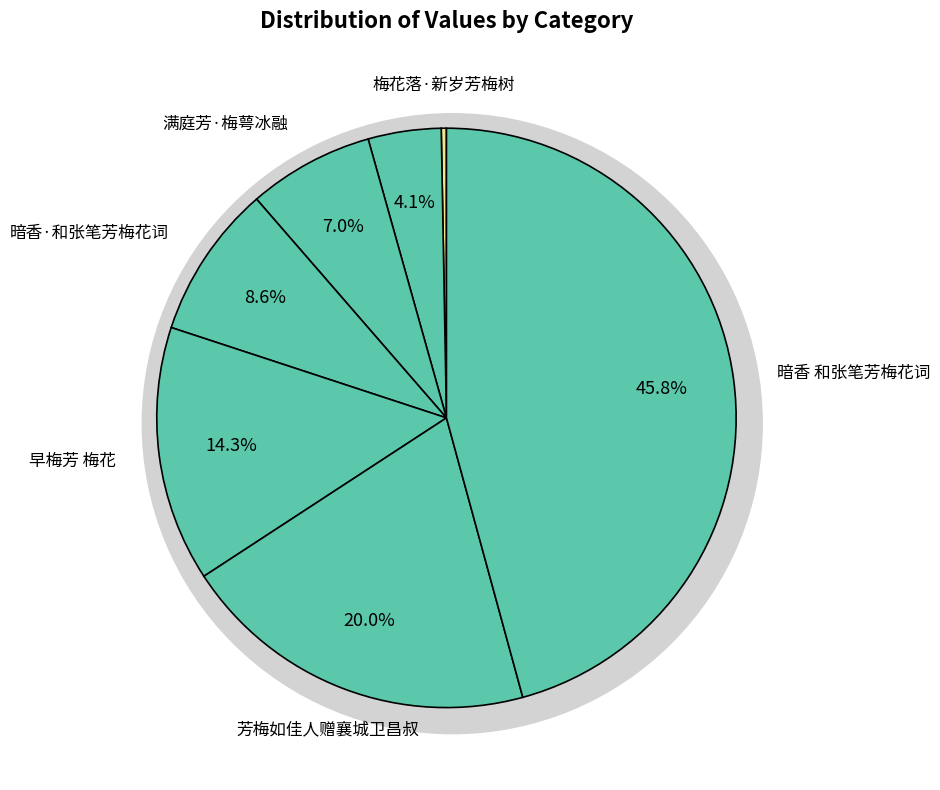

Is it true that 早梅芳 梅花 is 14% of the pie?

True